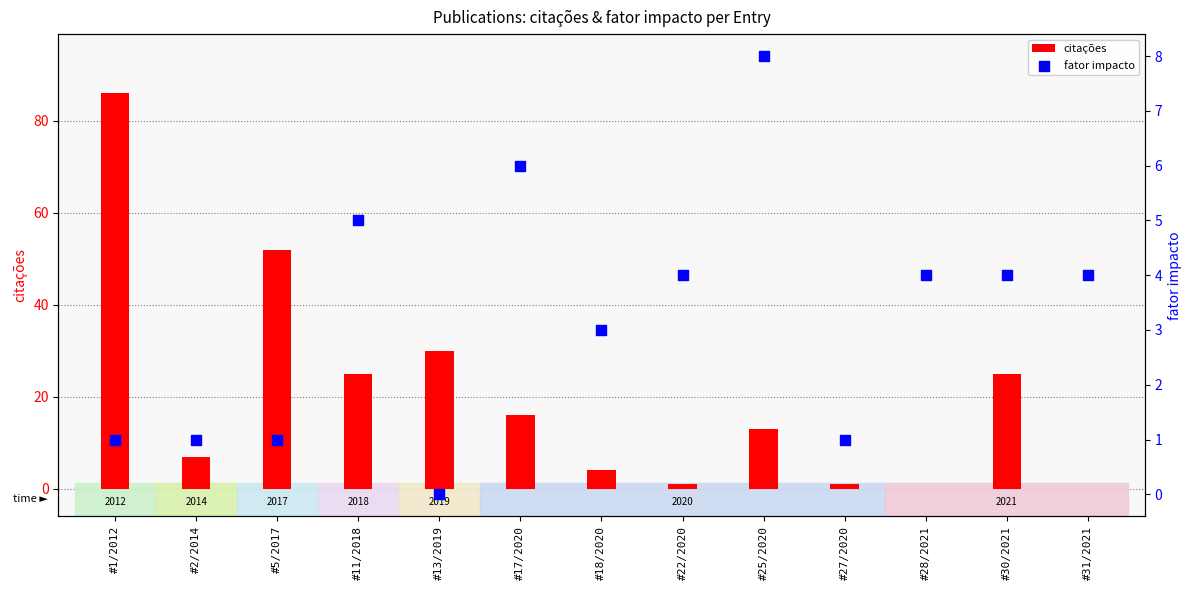

Which series contains the highest Y value?

citações